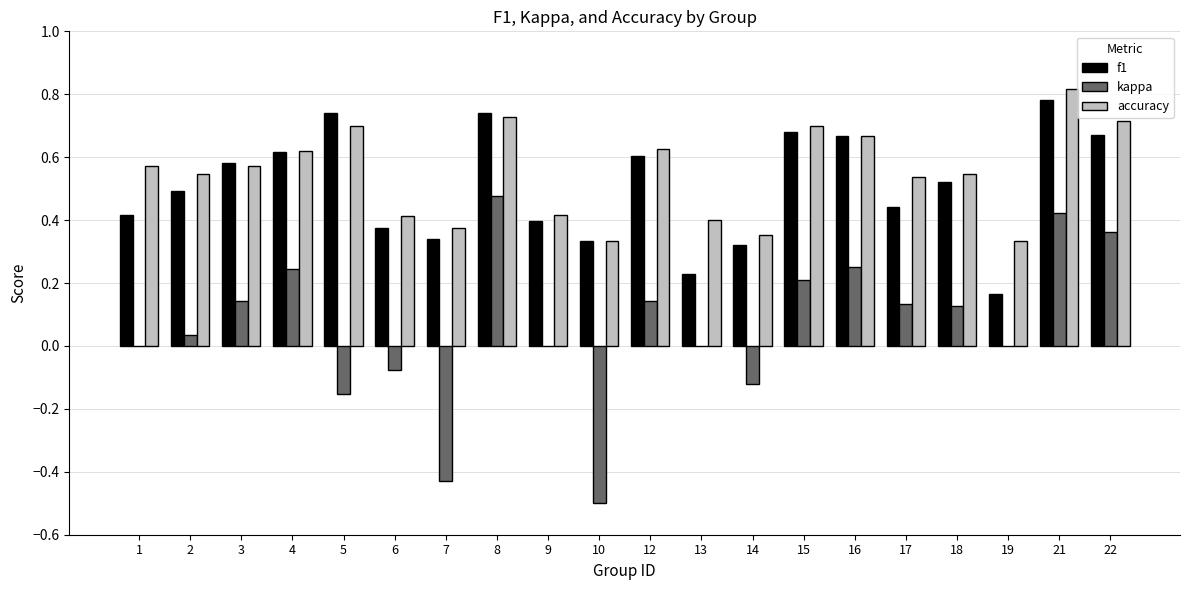

Which label corresponds to the largest value in the chart?

21